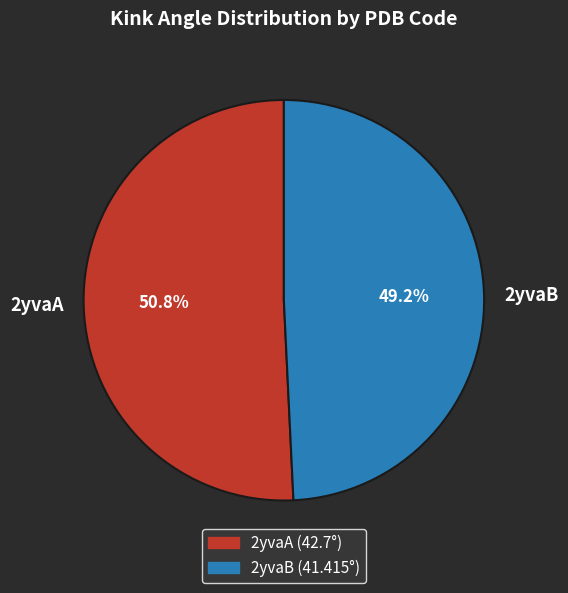

Rank the categories by value from highest to lowest.

2yvaA, 2yvaB